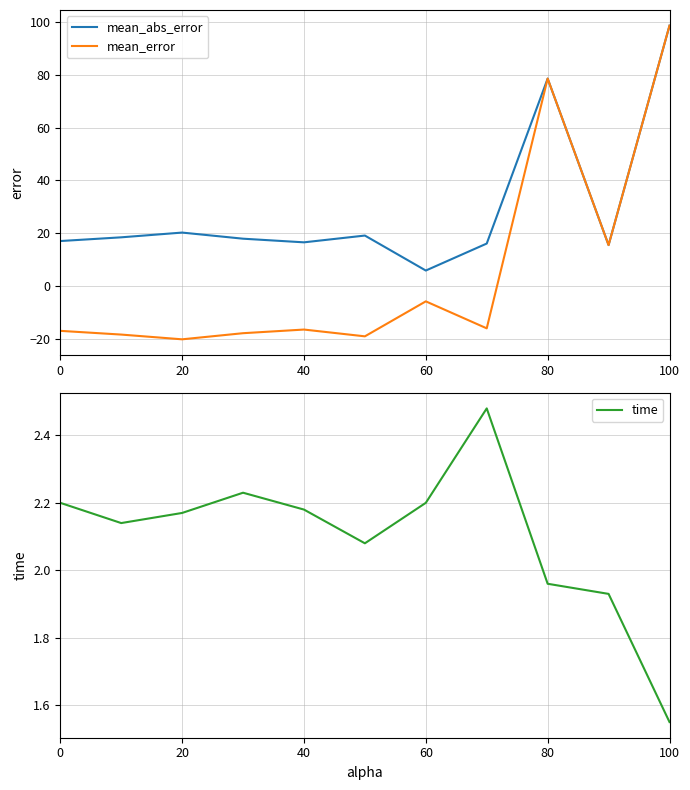

True or false: mean_error and mean_abs_error cross at least once.

False